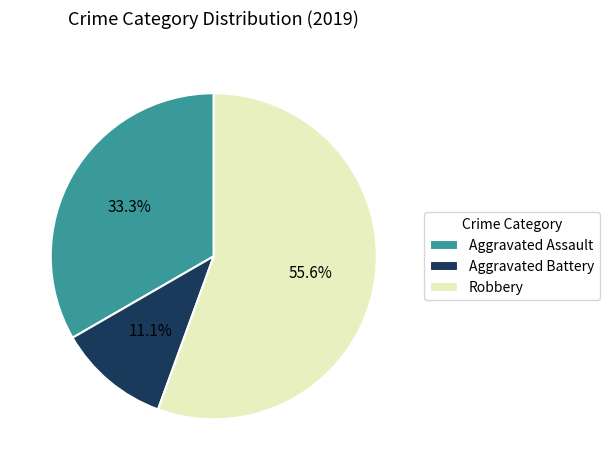

What percentage do Aggravated Battery and Aggravated Assault together represent?

44.4%